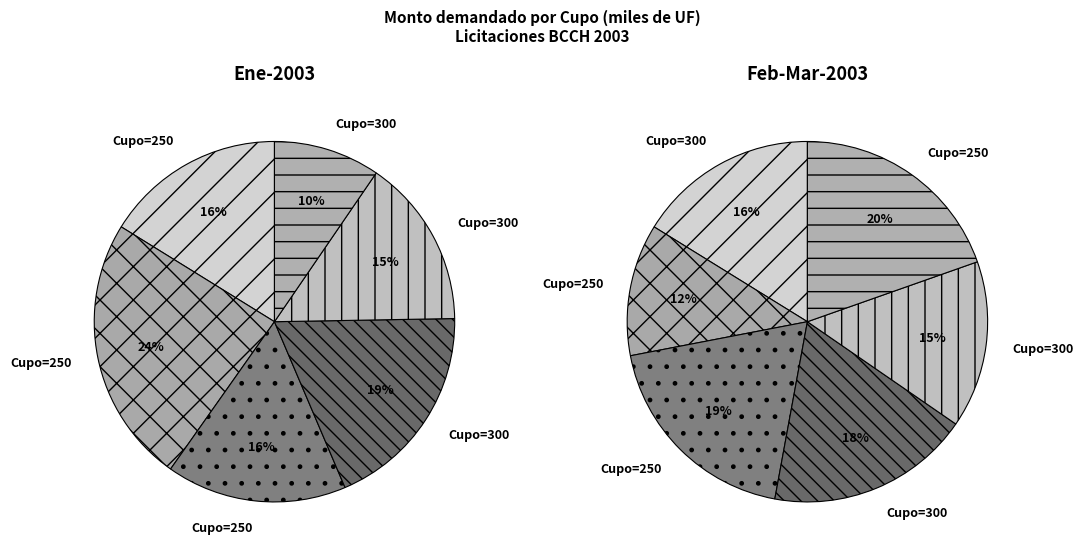

How many segments does this pie chart have?

12